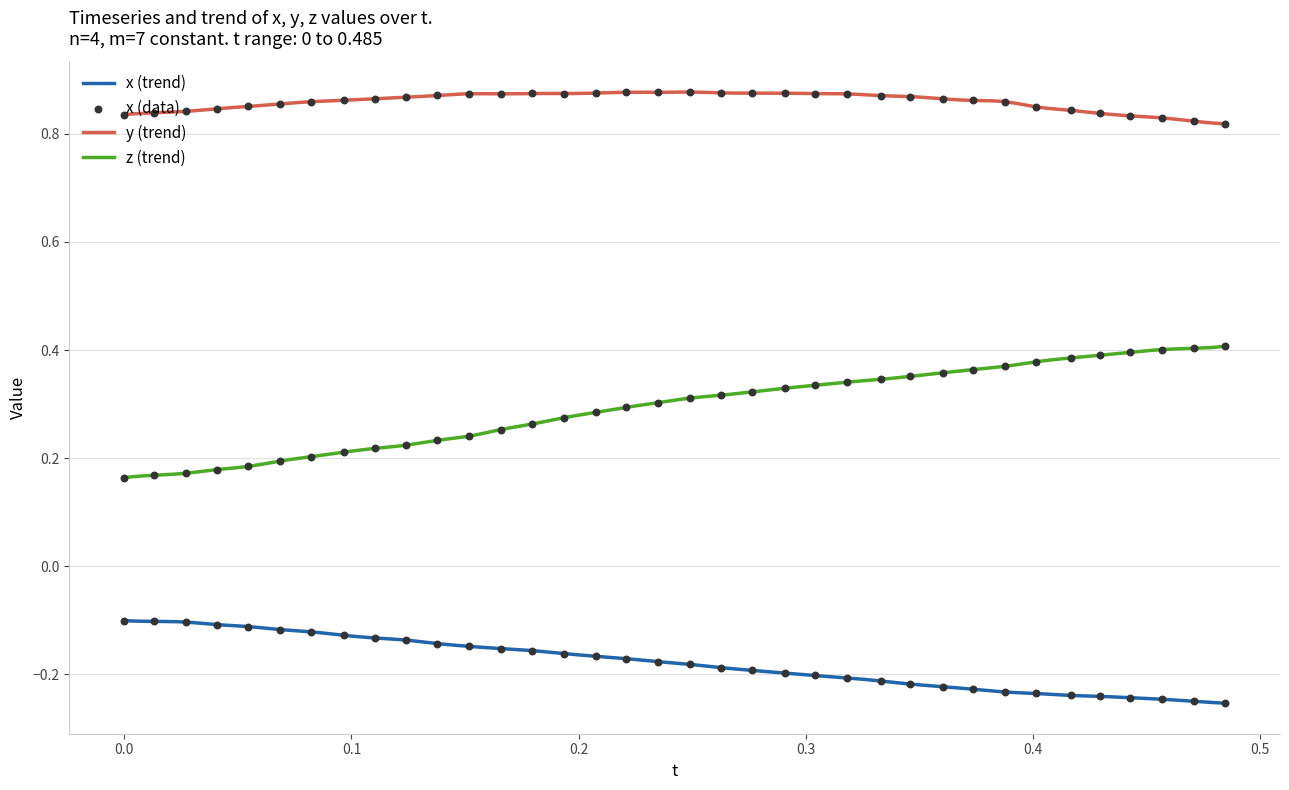

Which series reaches the minimum Y coordinate?

x